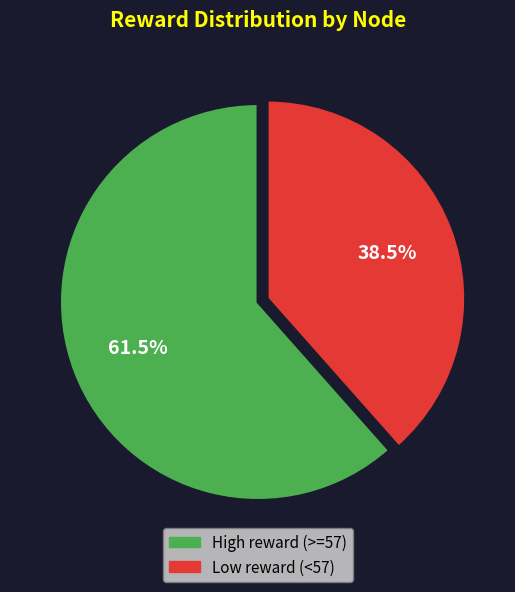

Does any single category account for the majority?

Yes